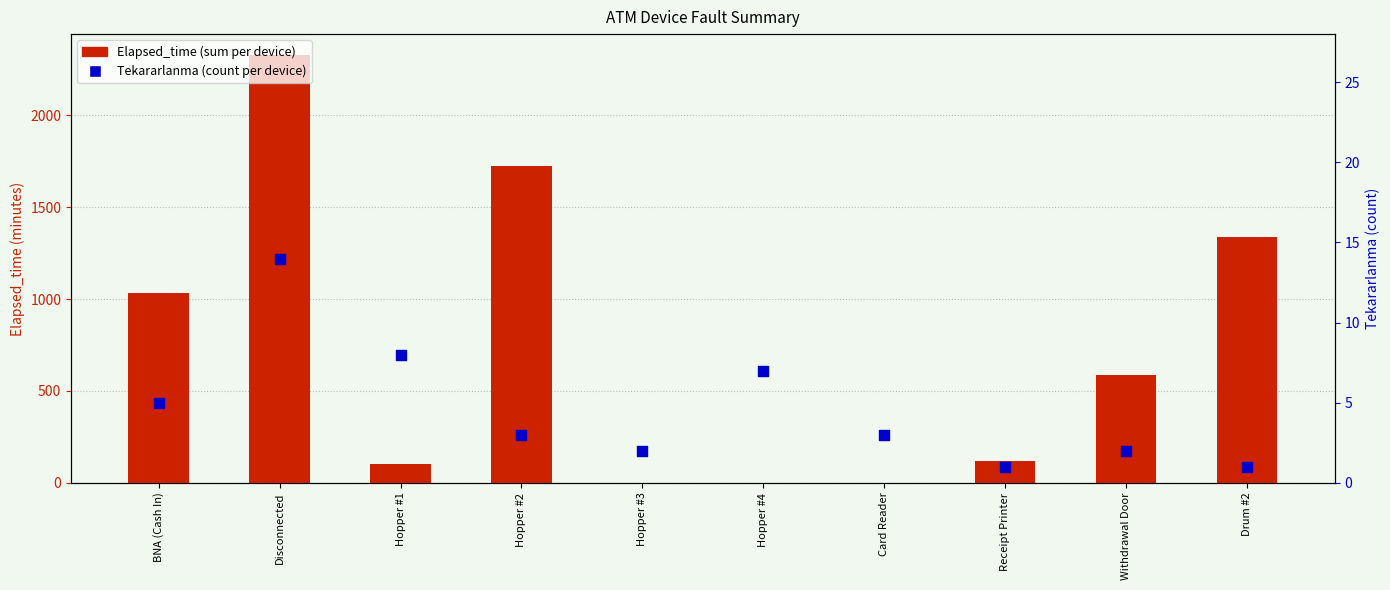

What are all the series names shown in the legend?

Elapsed_time, Tekararlanma